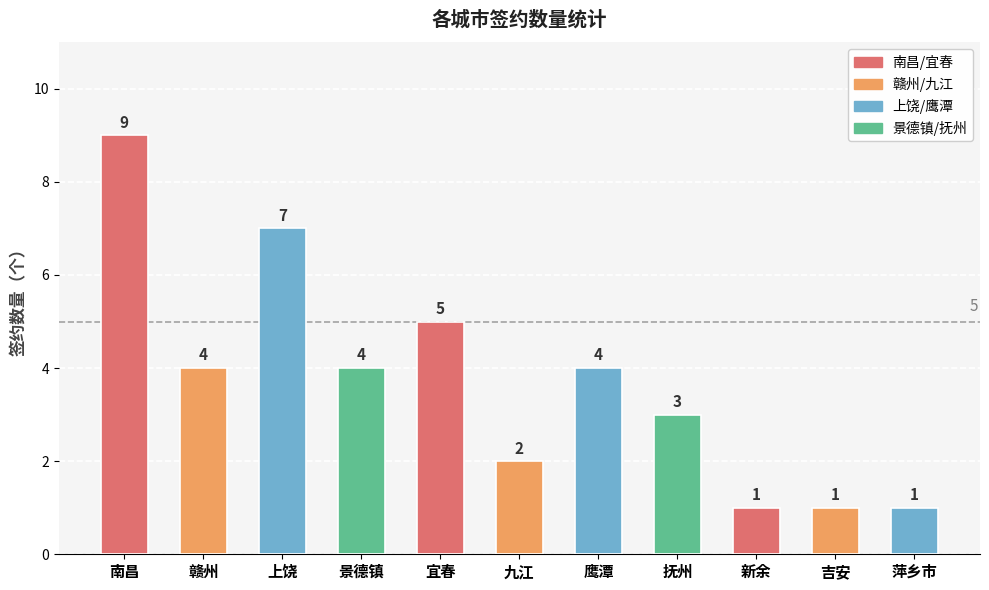

The chart shows a value of 7 at 上饶. True or false?

True